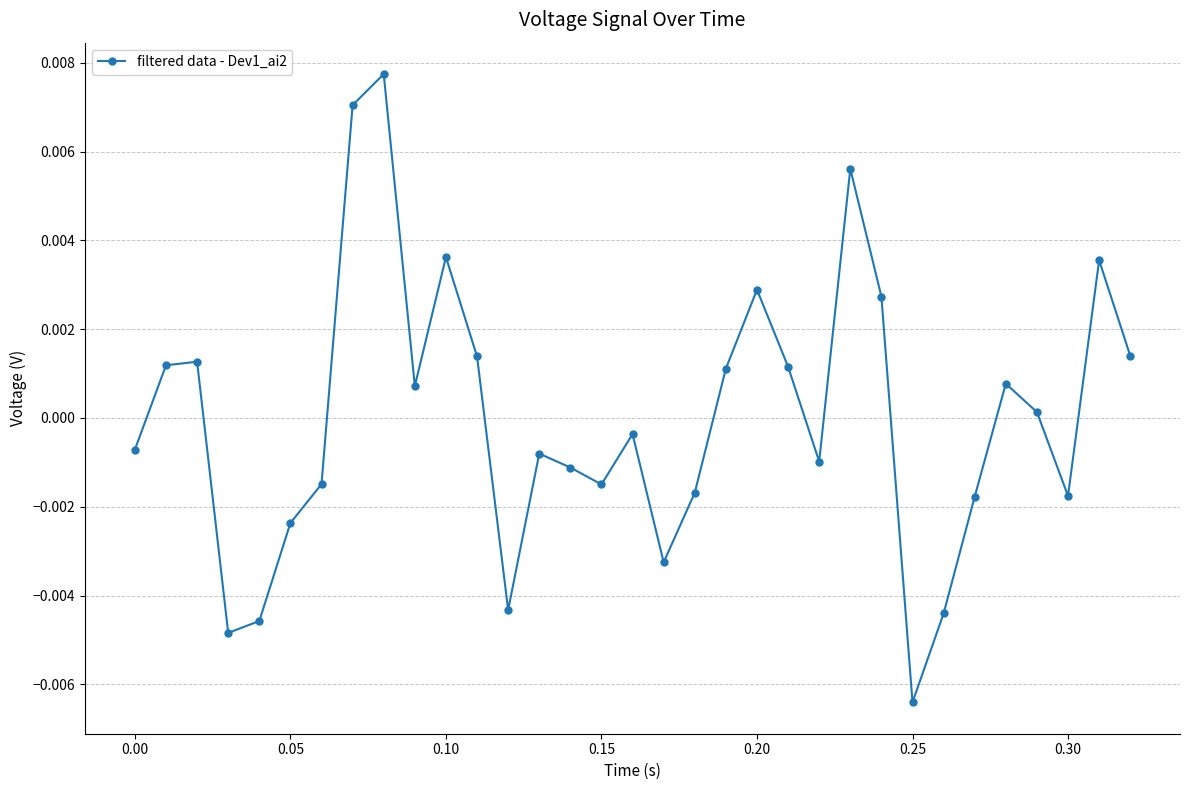

How many points are higher than both their immediate neighbors (excluding endpoints)?

9